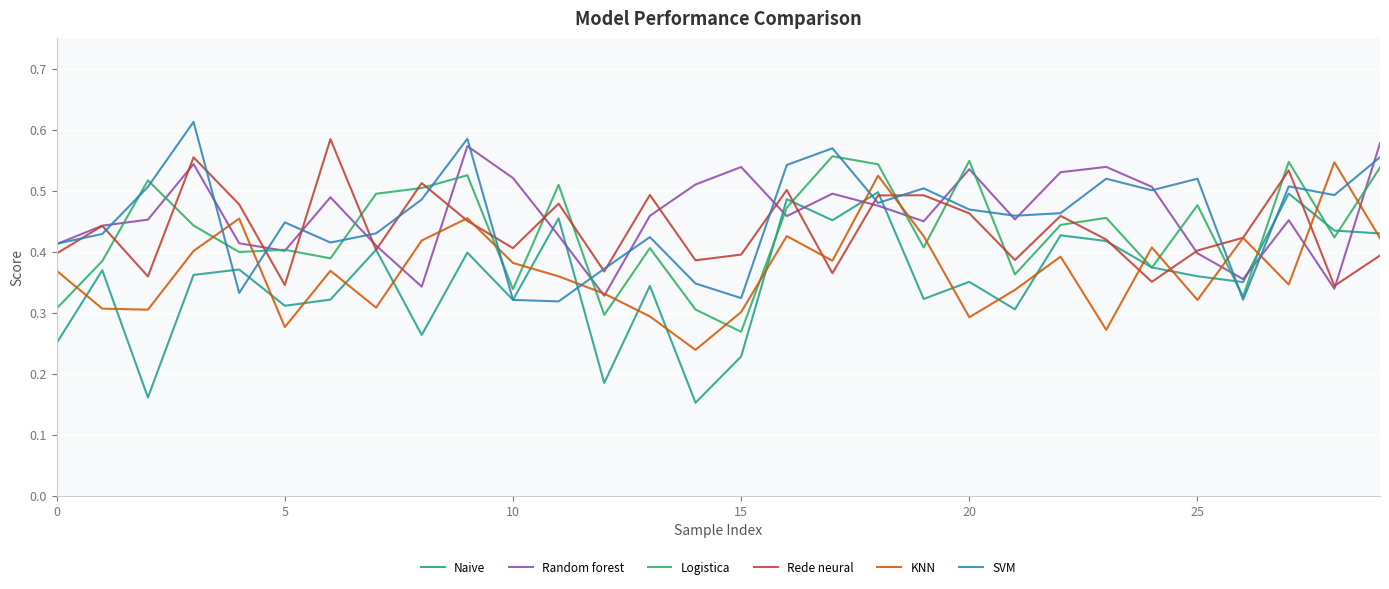

True or false: SVM and Logistica intersect in this chart.

True